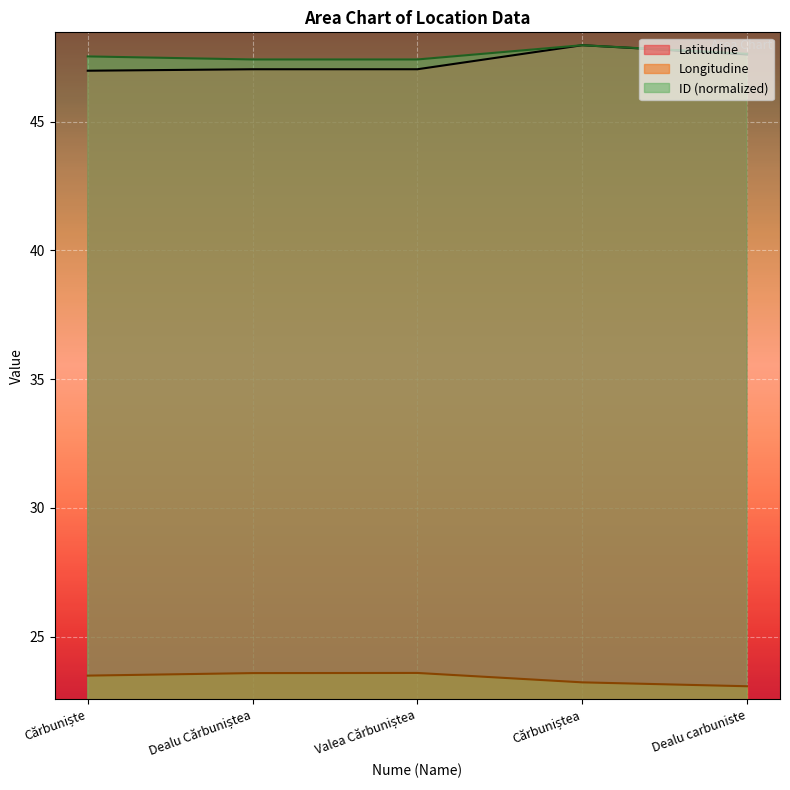

Between Cărbuniște and Valea Cărbuniștea, which series saw the biggest shift?

ID